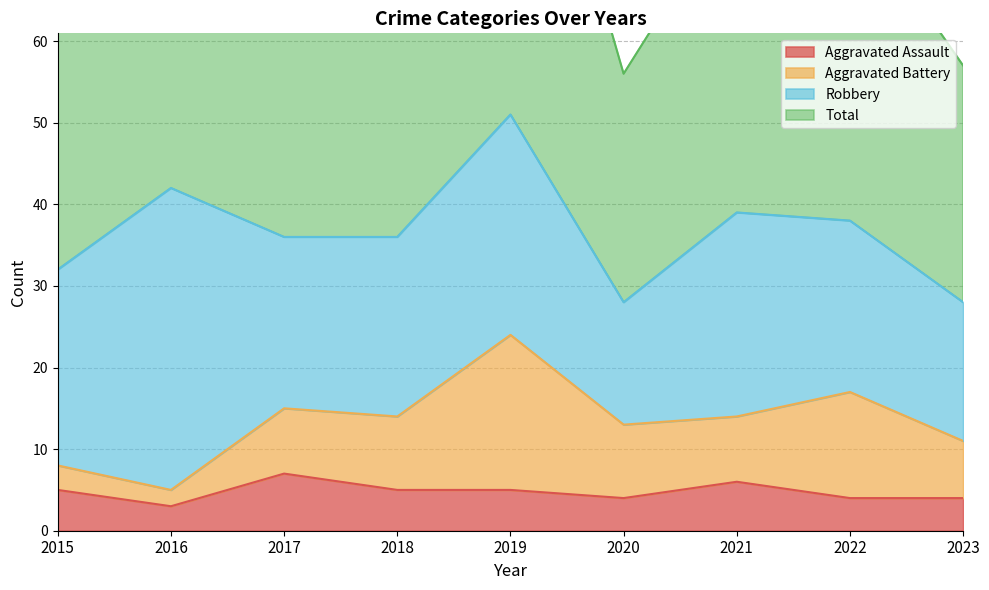

The Aggravated Assault series shows 3 at 2021. True or false?

False